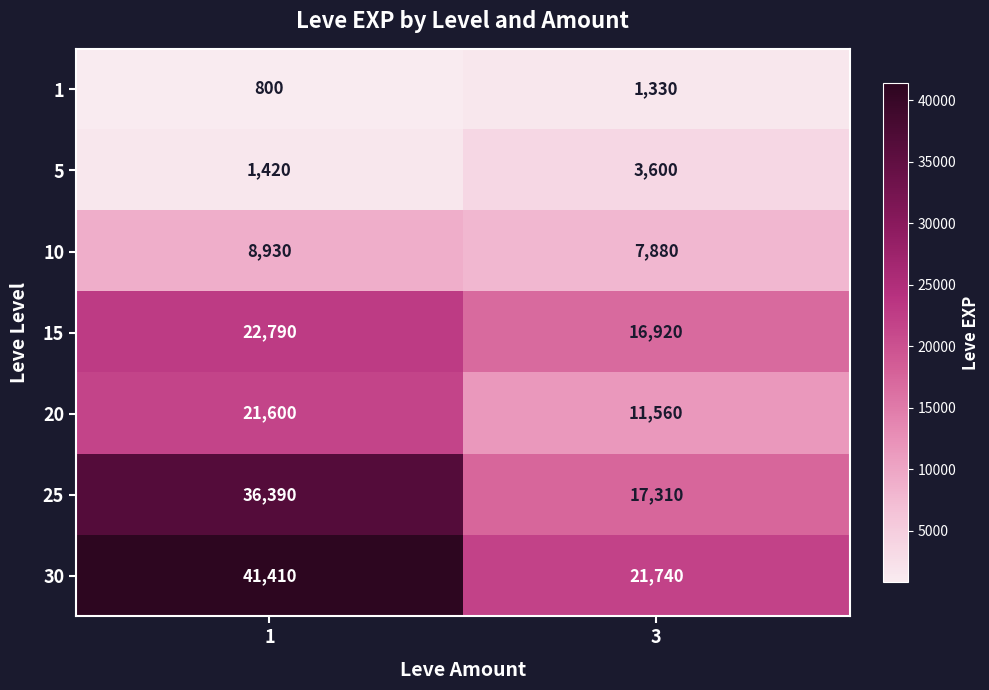

What value does the 1 series have at 3, to the nearest 100?

1300